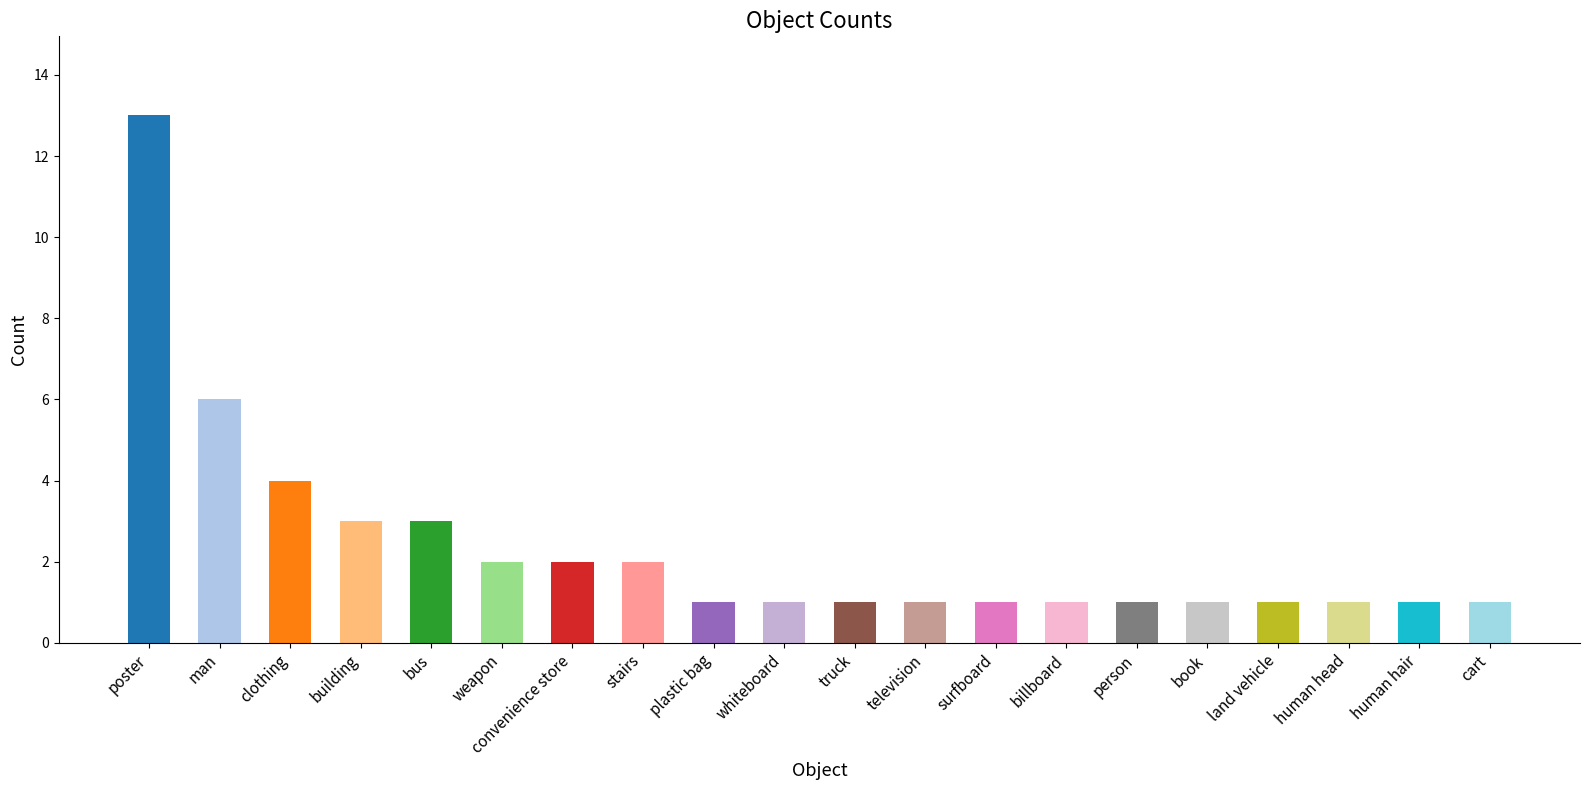

What is the change in value from man to person?

-5